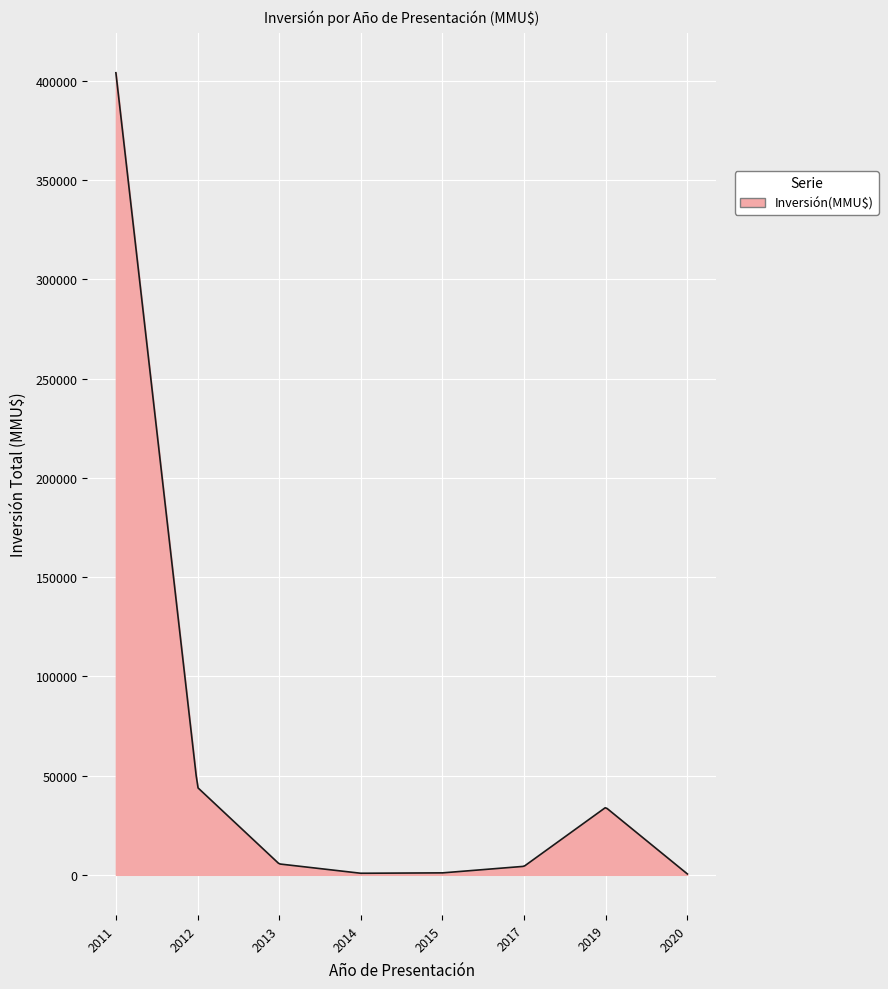

What is the difference between the maximum and minimum values?

403700.0